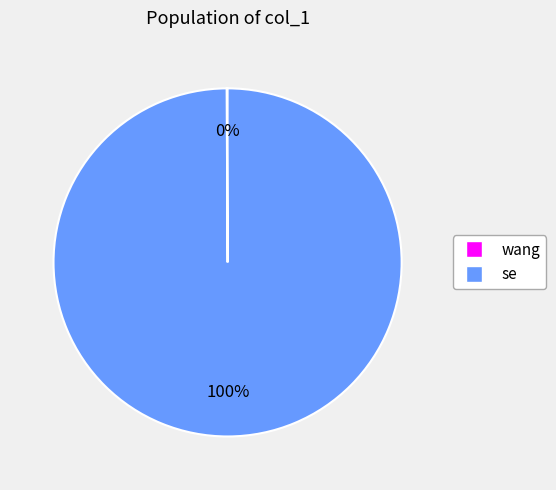

Which category has the biggest portion of the pie?

se